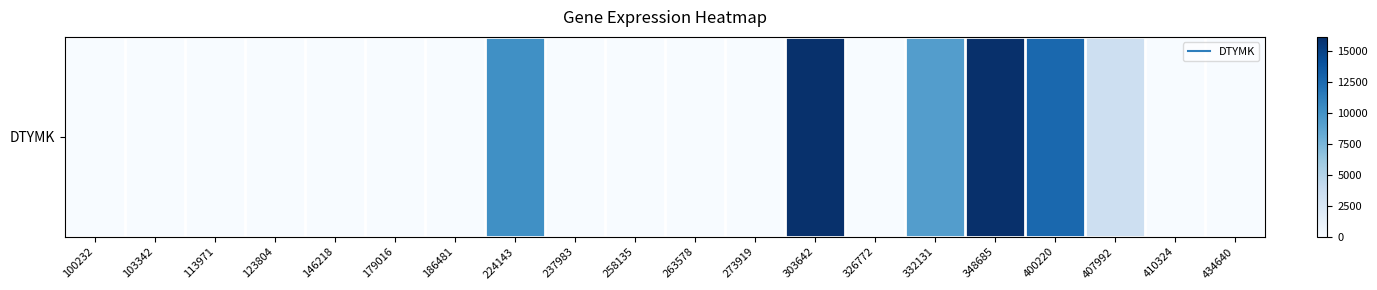

What is the difference between the maximum and minimum values?

16123